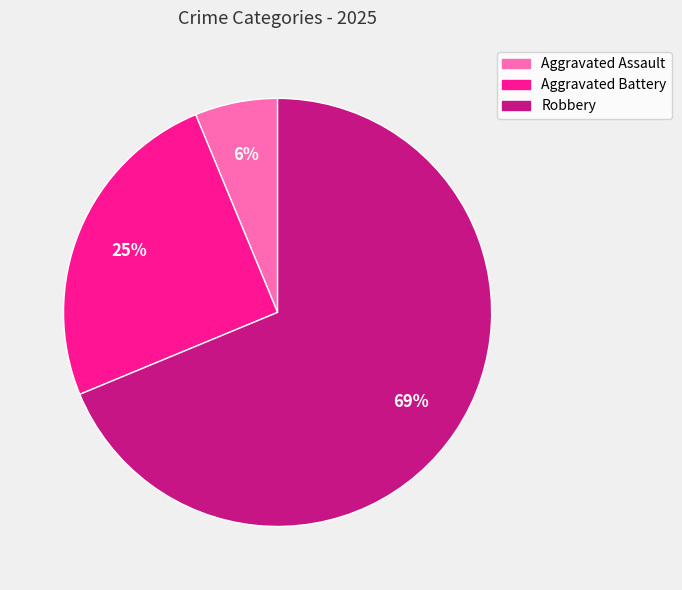

Do Aggravated Battery and Robbery together represent more than half of the pie?

Yes